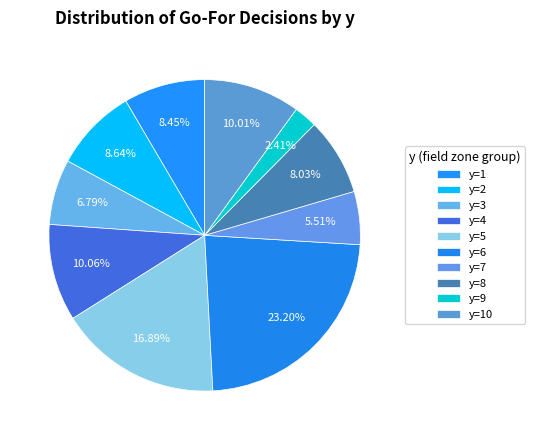

To the nearest percent, what is the average slice percentage?

10%